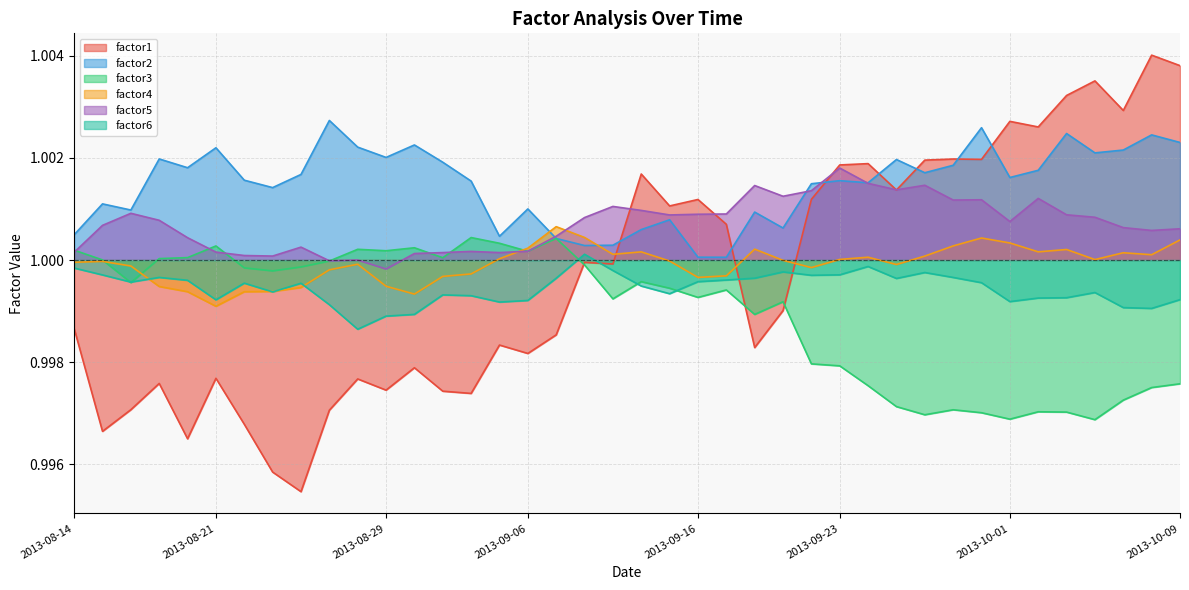

Between 2013-09-20 and 2013-10-07, which is larger?

2013-10-07